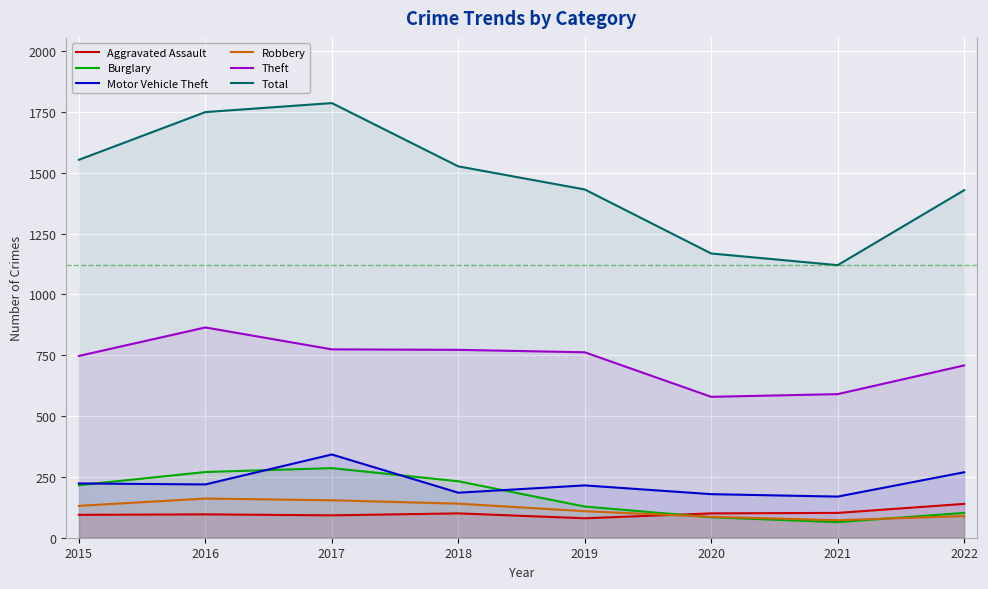

What is the value of the Burglary point at the 7th from the left?

64